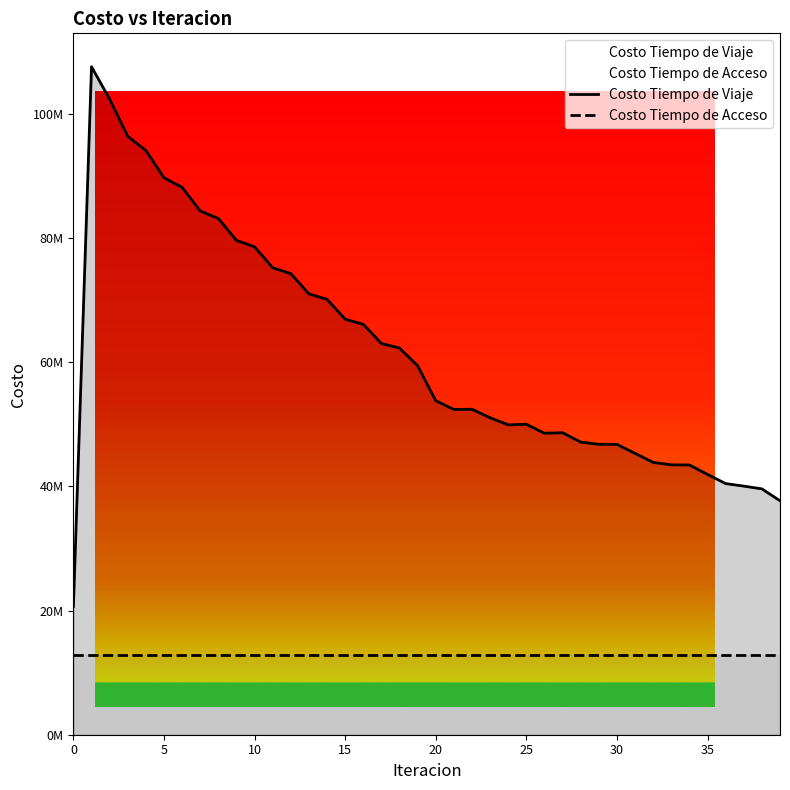

How many distinct data groups are displayed?

2